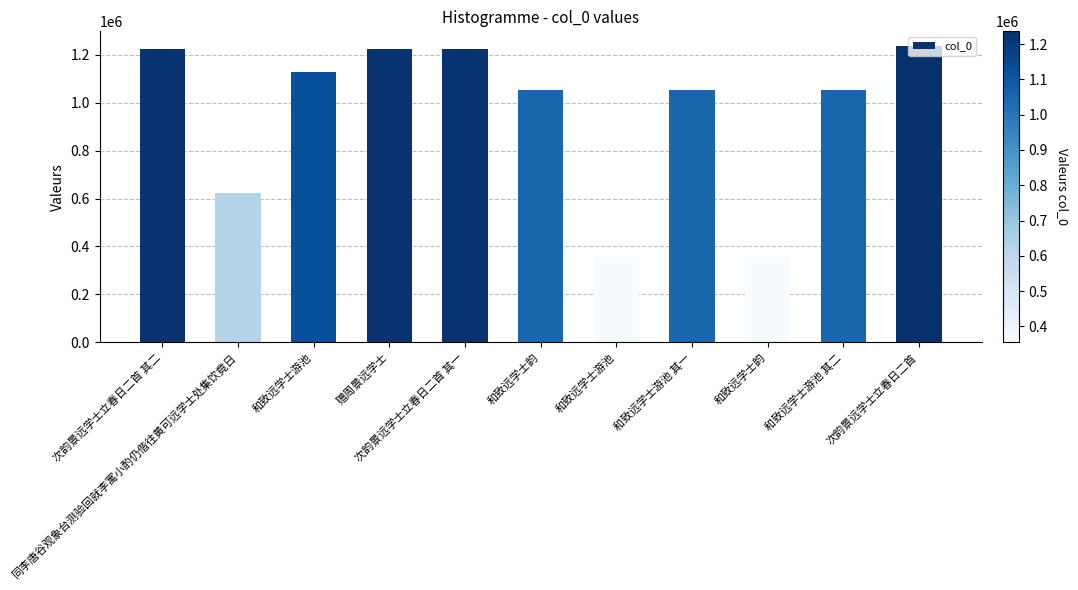

Reading left to right, list all the values displayed in this chart.

次韵景远学士立春日二首 其二=1224042	同李唐谷观象台测验回就李寓小酌仍偕往黄可远学士处集饮竟日=621802	和致远学士游池=1127524	赠周景远学士=1224103	次韵景远学士立春日二首 其一=1224041	和致远学士韵=1052222	和致远学士游池=355591	和致远学士游池 其一=1052172	和致远学士韵=355054	和致远学士游池 其二=1052173	次韵景远学士立春日二首=1236234